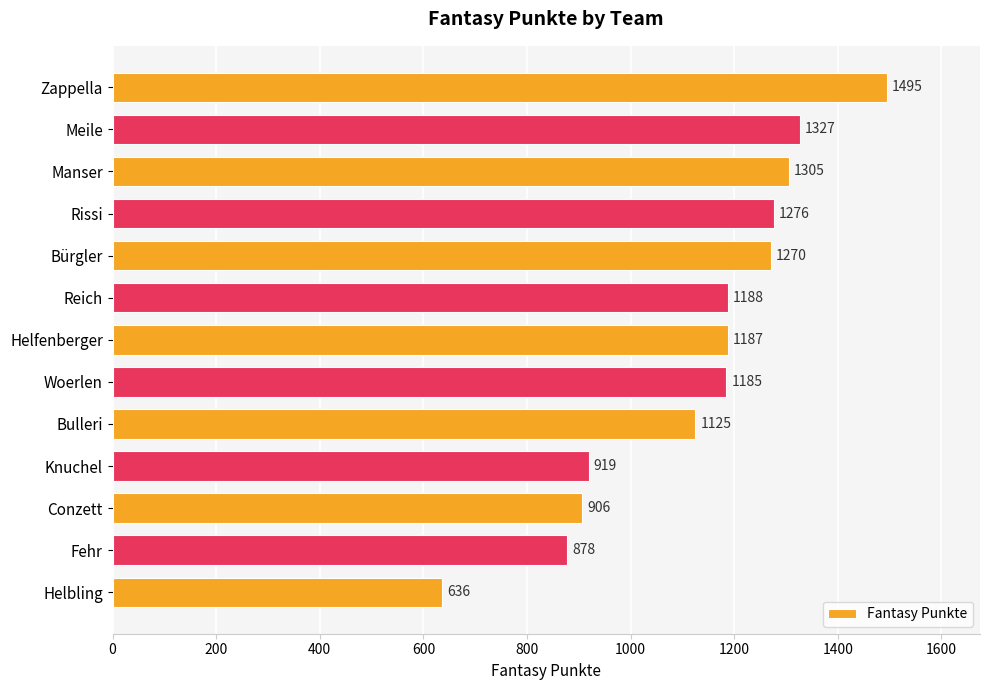

Rank the categories by value from lowest to highest.

Helbling, Fehr, Conzett, Knuchel, Bulleri, Woerlen, Helfenberger, Reich, Bürgler, Rissi, Manser, Meile, Zappella